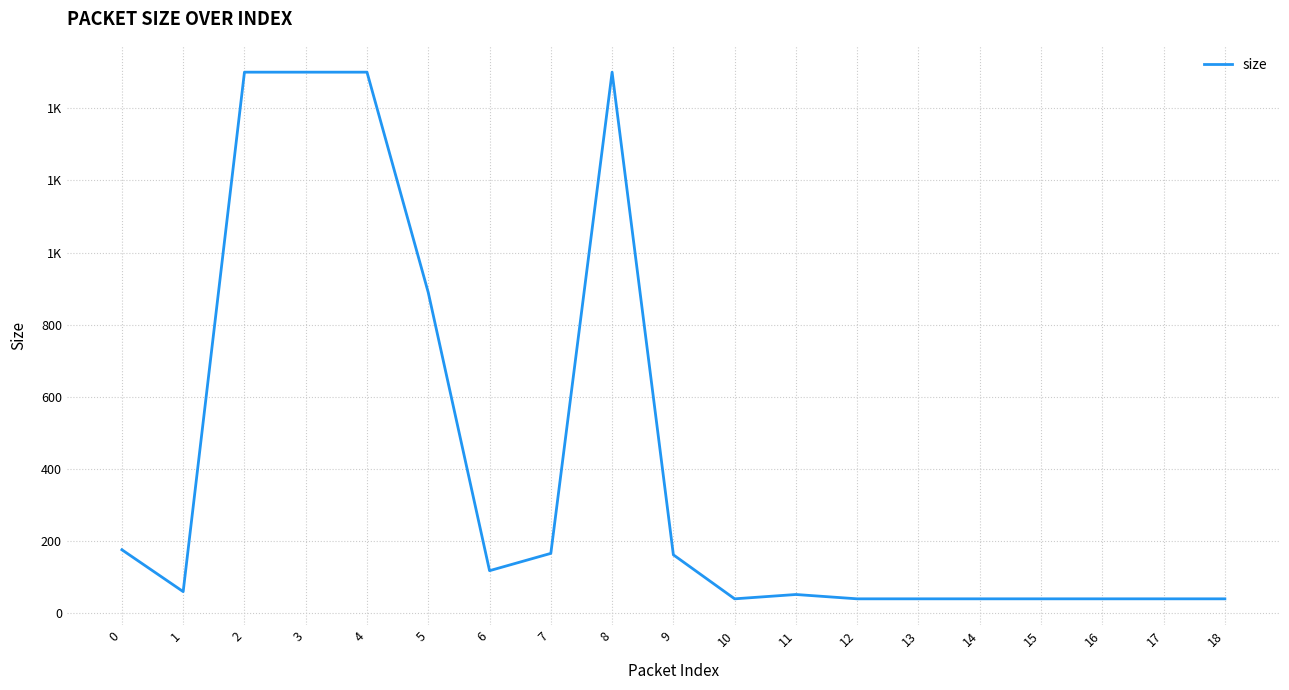

Does the chart display data point markers on the line(s)?

No